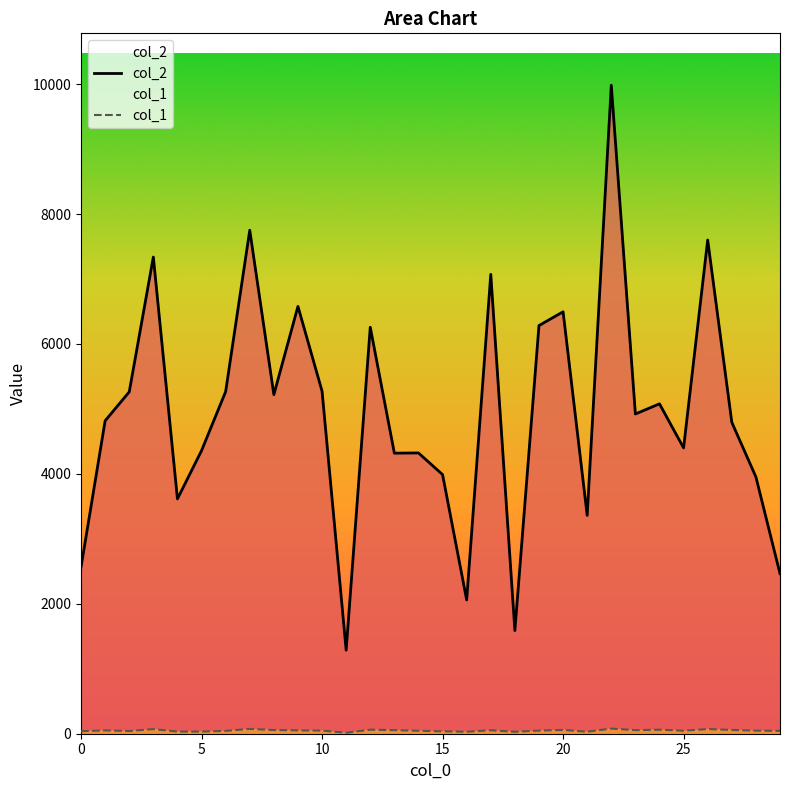

How many data points in col_1 are above 48?

14